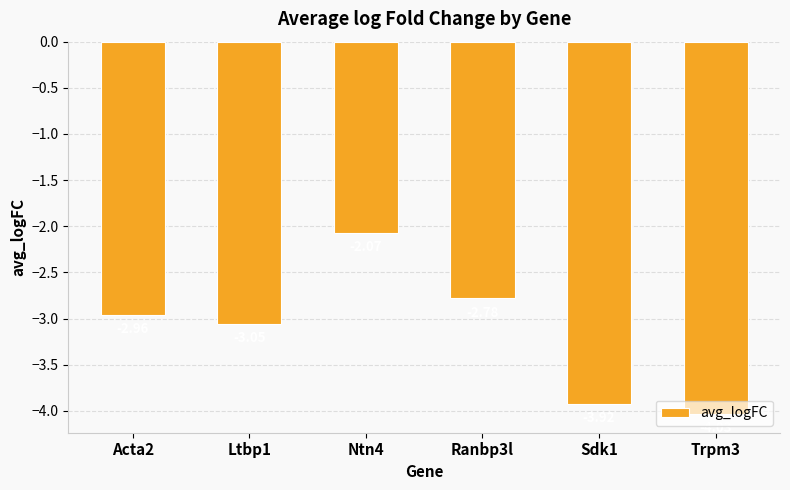

What is the difference between the maximum and second lowest values?

1.9